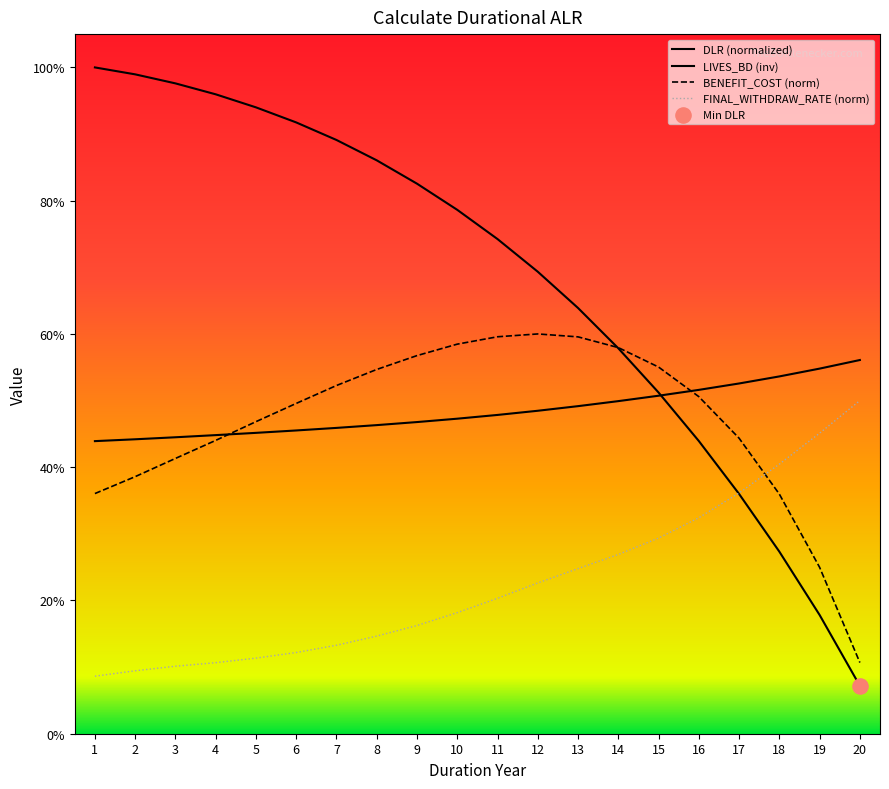

Does the chart have visible grid lines?

No